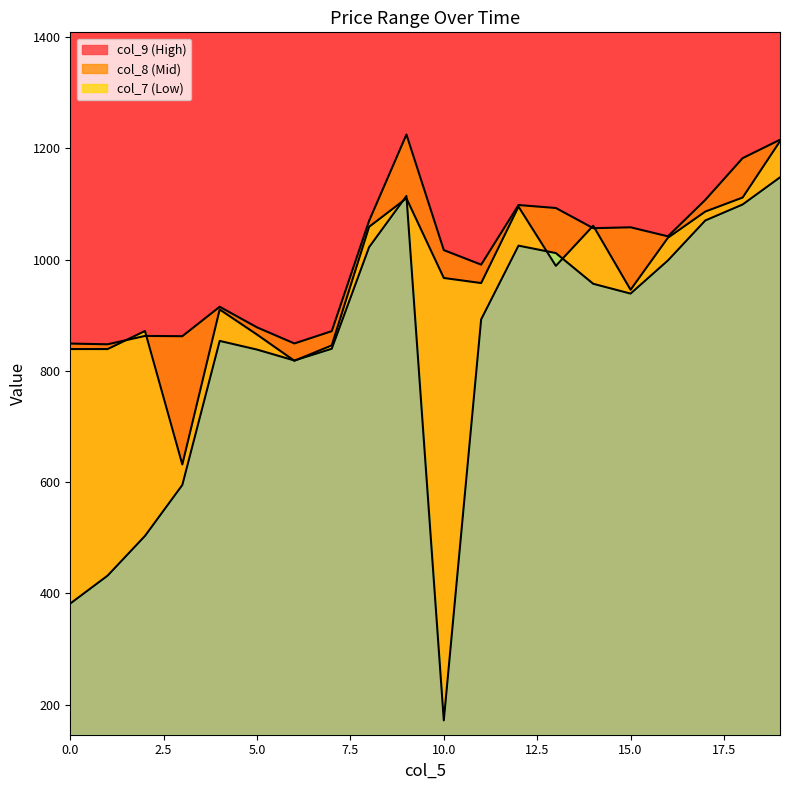

Which series changed the most between 1 and 6?

col_7